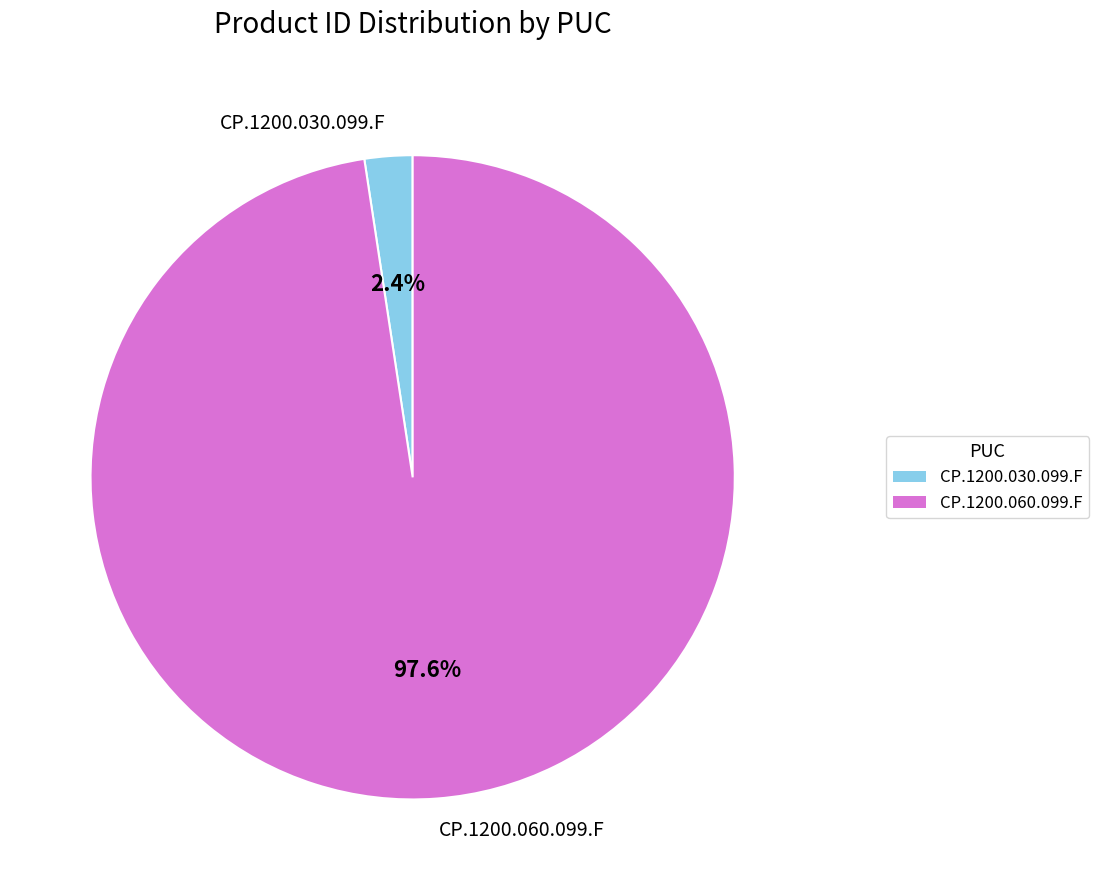

Which slice is the smallest?

CP.1200.030.099.F